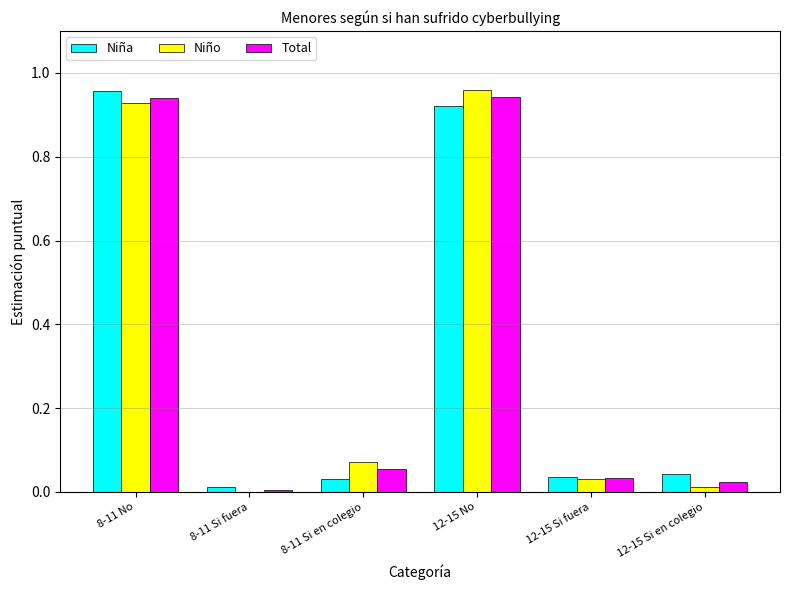

What is the total value across all series at 12-15 No?

2.8